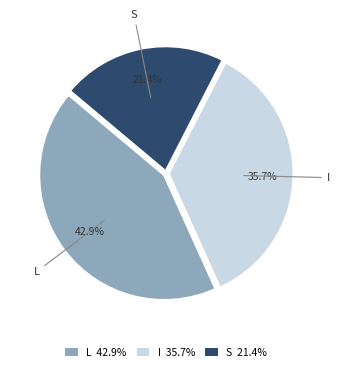

What percentage is NOT represented by S?

78.6%